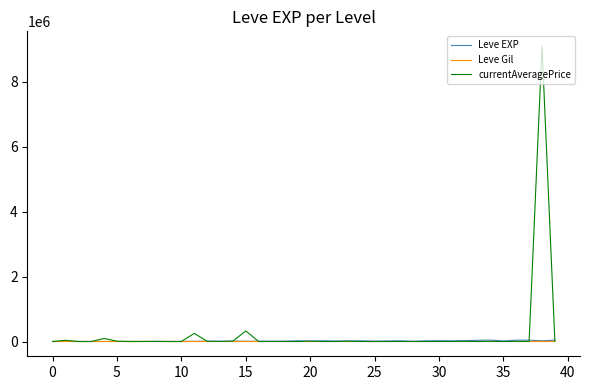

What is the maximum value shown in the chart?

9093407.0